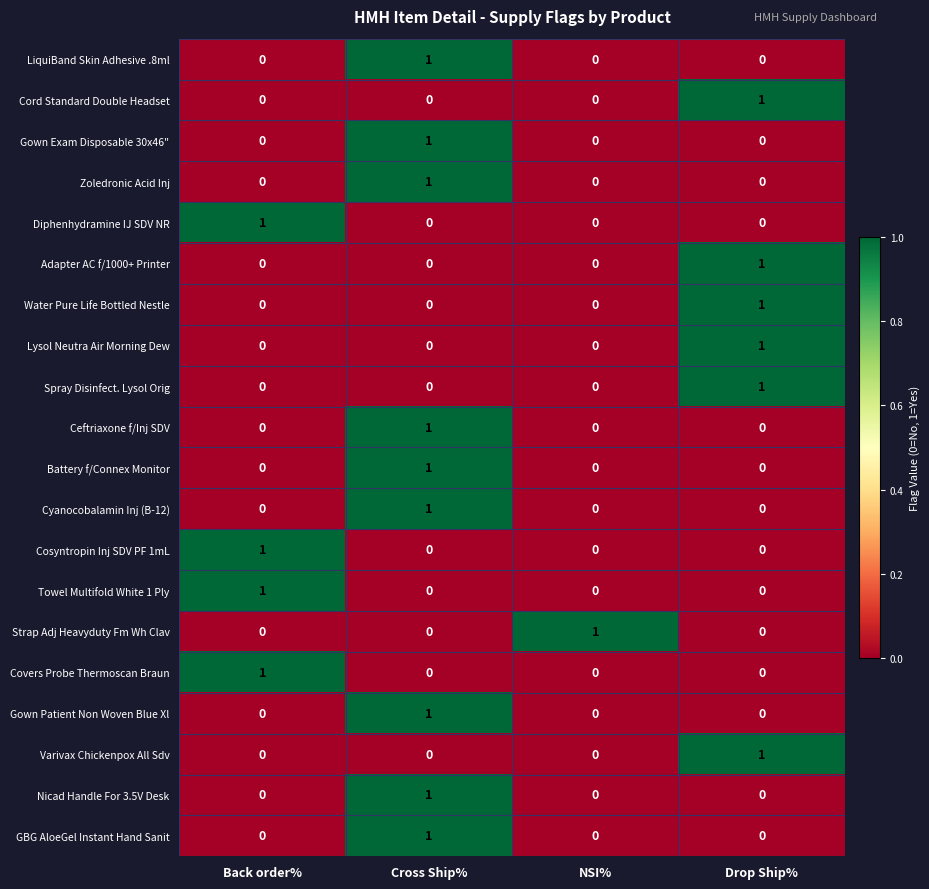

How many data points in Battery f/Connex Monitor are above 0?

1